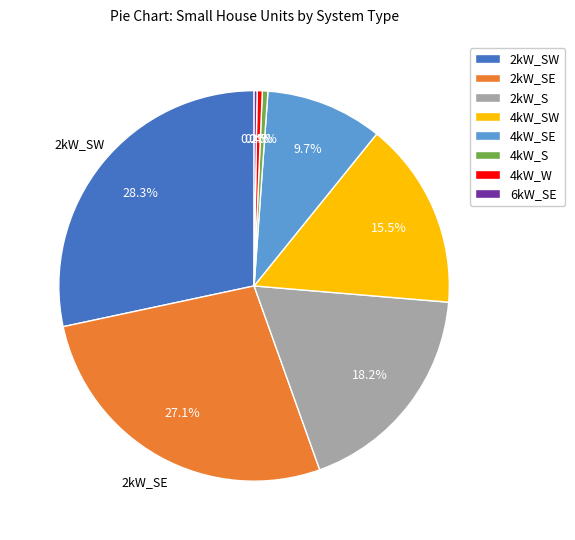

What is the ratio of the value at 4kW_SW to the value at 2kW_SE?

0.6